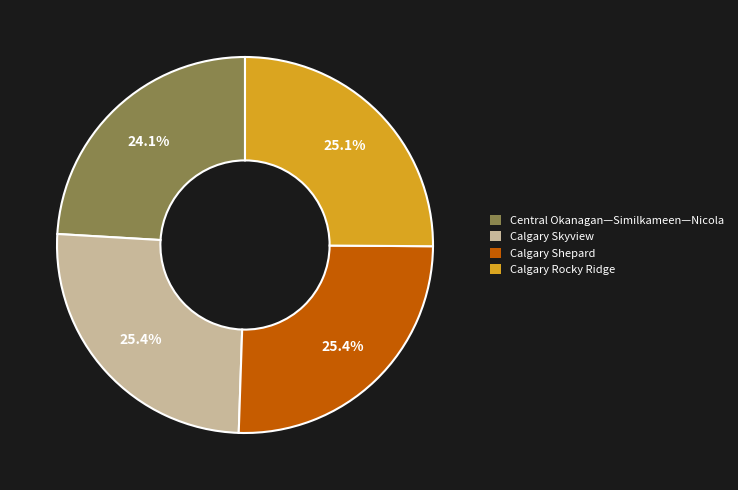

The Calgary Shepard slice represents 25% of the pie. True or false?

True